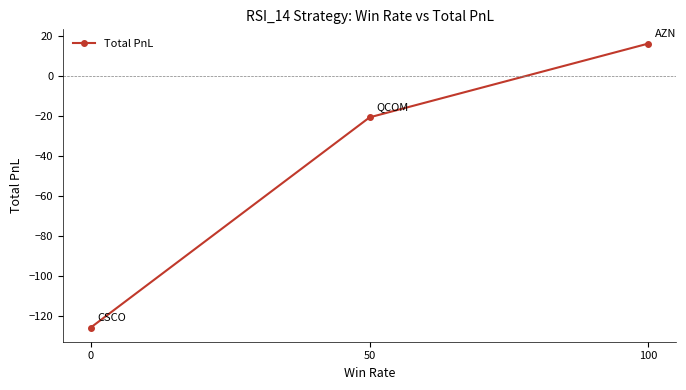

The value at 100 is 16.5. True or false?

True